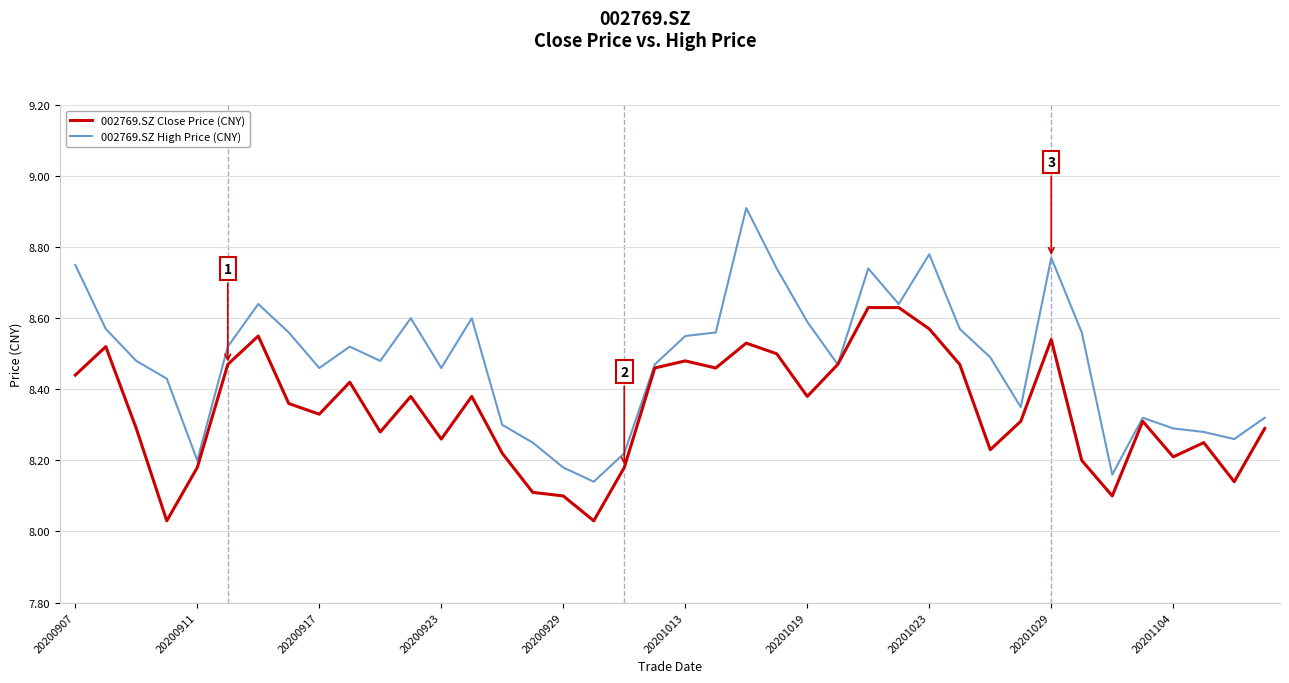

What are all the series names shown in the legend?

002769.SZ Close Price (CNY), 002769.SZ High Price (CNY)